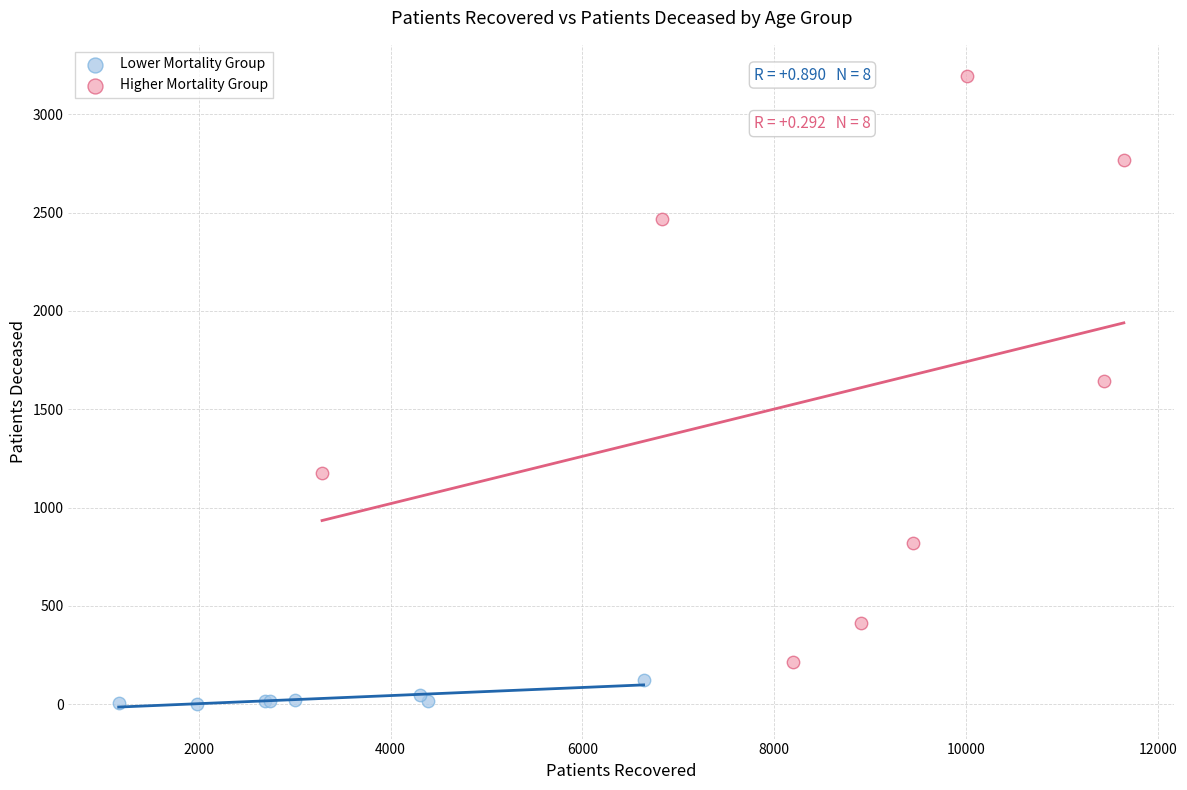

Which series contains the lowest Y value?

Lower Mortality Group